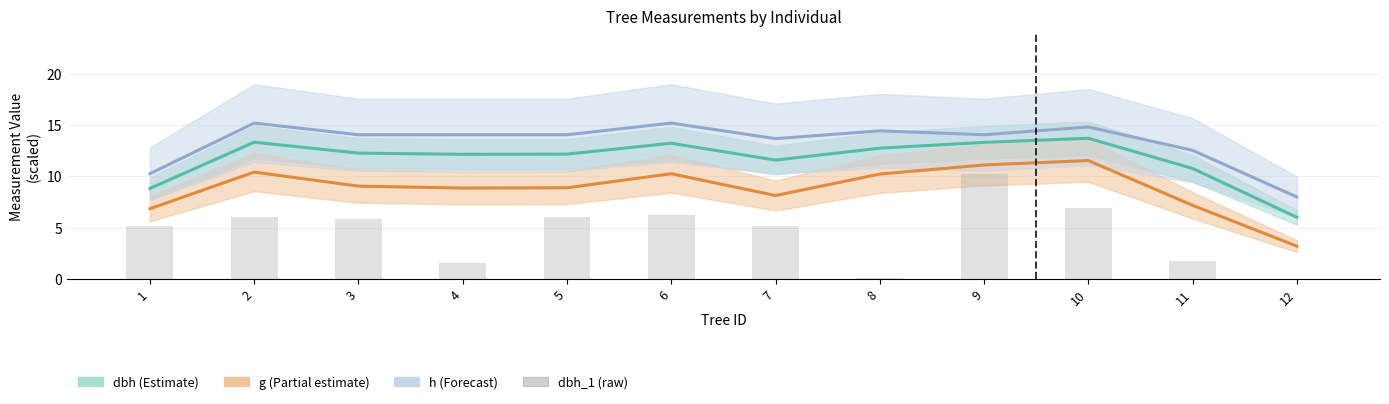

Is it true that the value at 3 is 3.8?

False